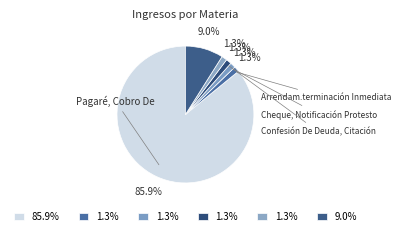

How many slices are in this pie chart?

6